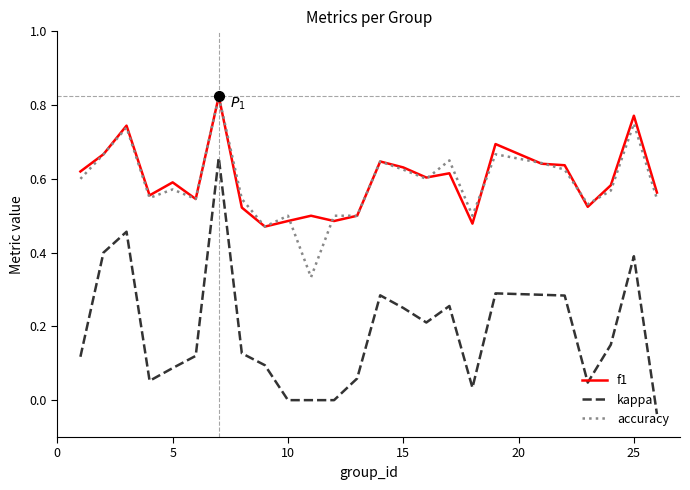

Does the chart have visible grid lines?

No